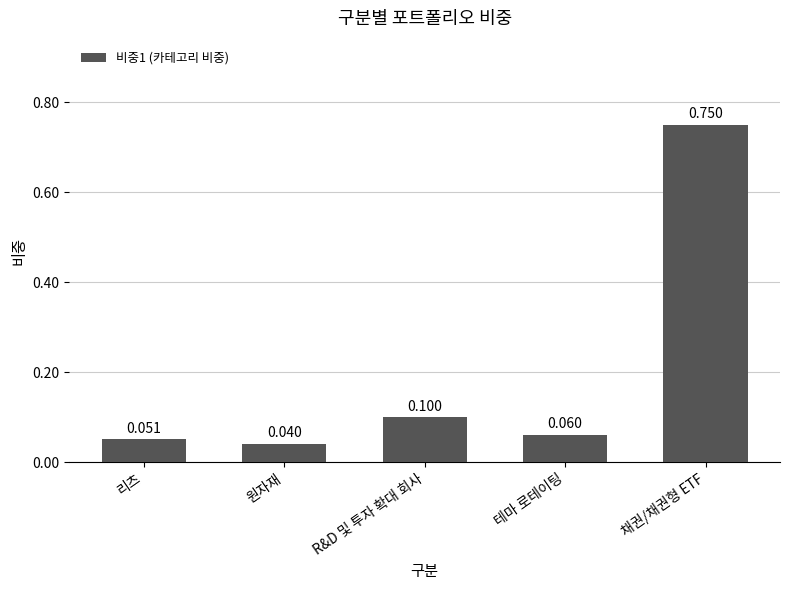

Is it true that the value at 리츠 is 0.1?

True